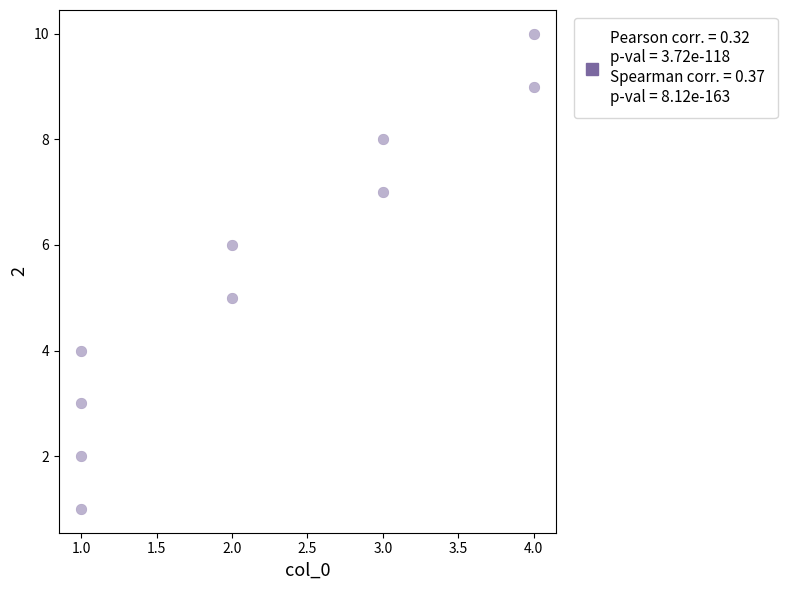

What is the range of Y values (max minus min)?

9